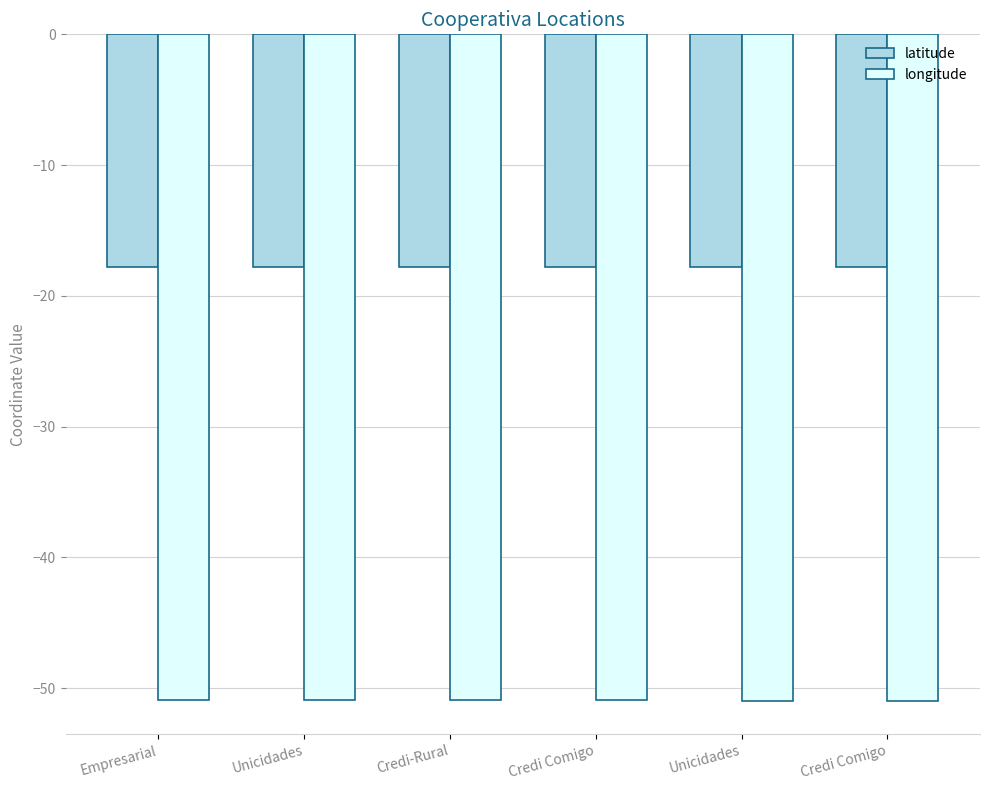

What is the label of the 4th bar from the right?

Credi-Rural